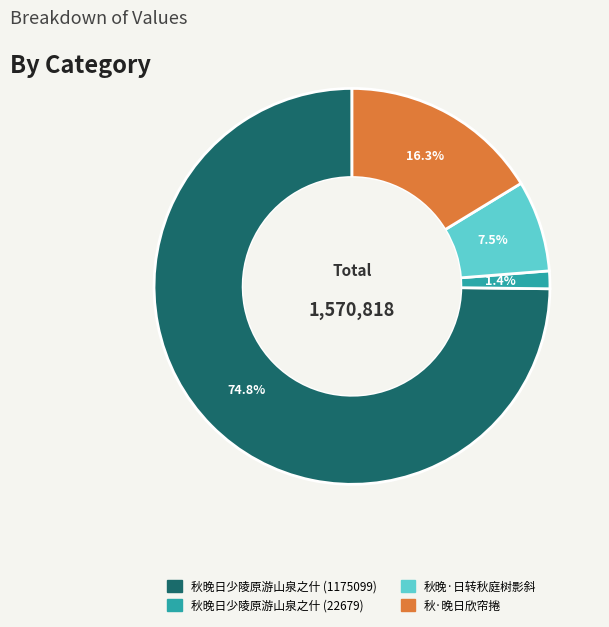

How many slices are in this pie chart?

4